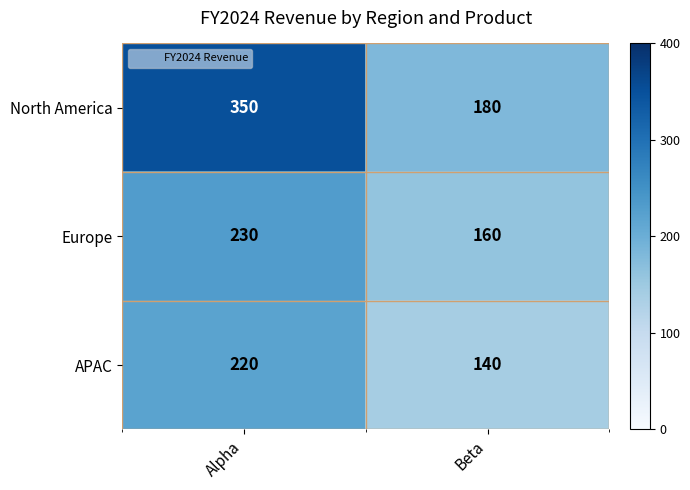

Which series has the largest total across all categories?

North America